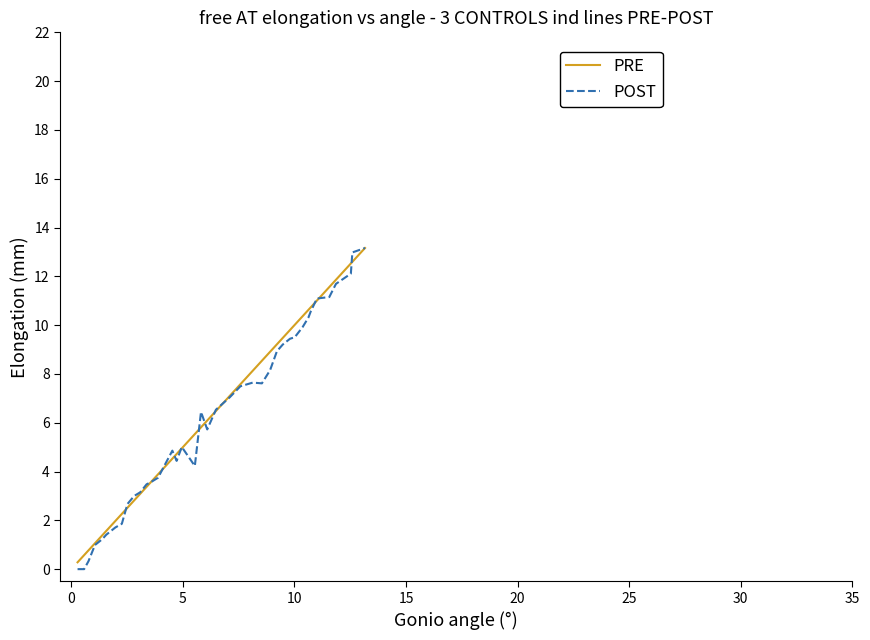

True or false: POST has more than 0 interior local peaks.

True